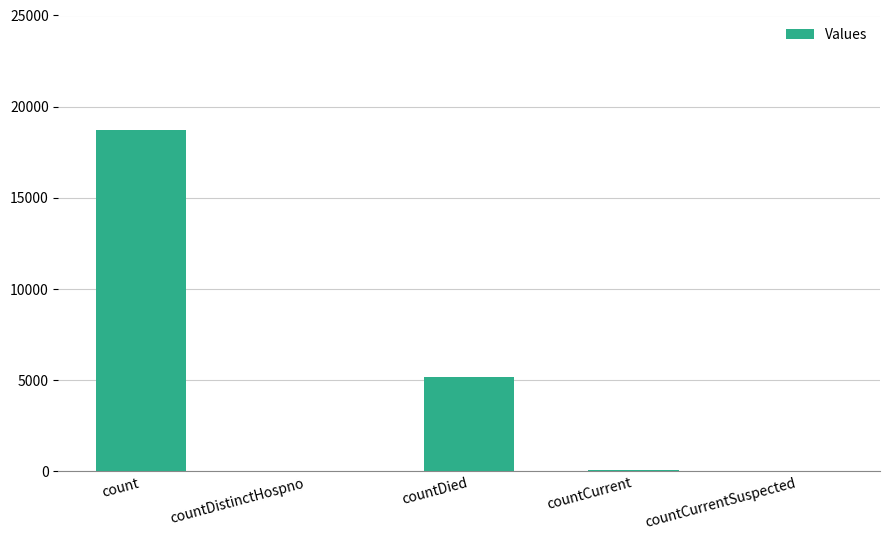

The chart shows a value of 18700 at count. True or false?

True